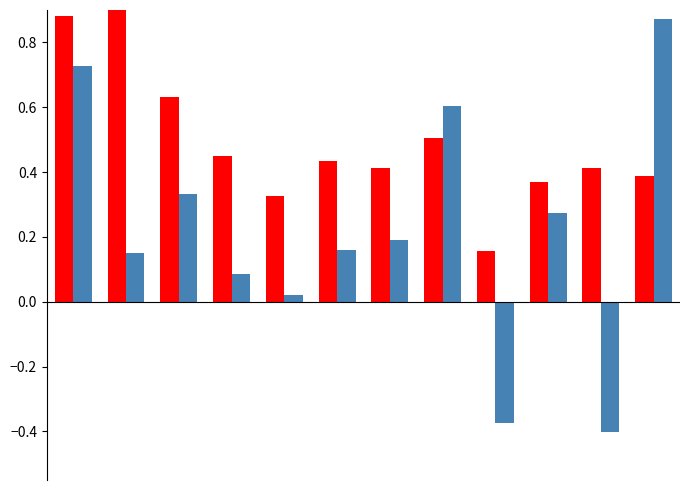

At how many categories does at least one series exceed 0?

12